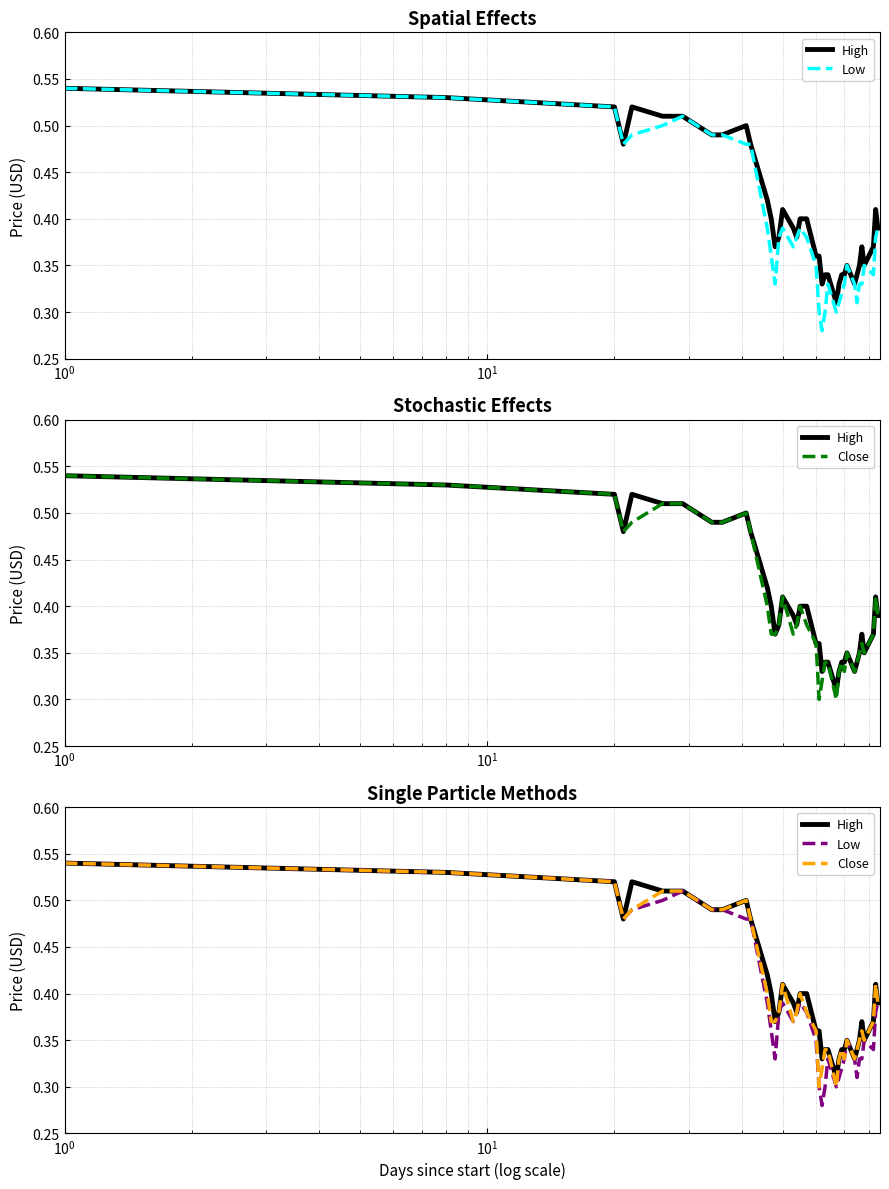

What is the value of the Low point at the 8th from the left?

0.5